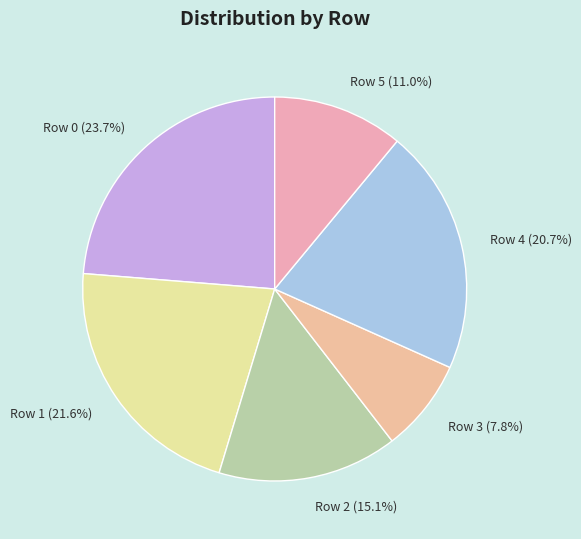

How many segments does this pie chart have?

6